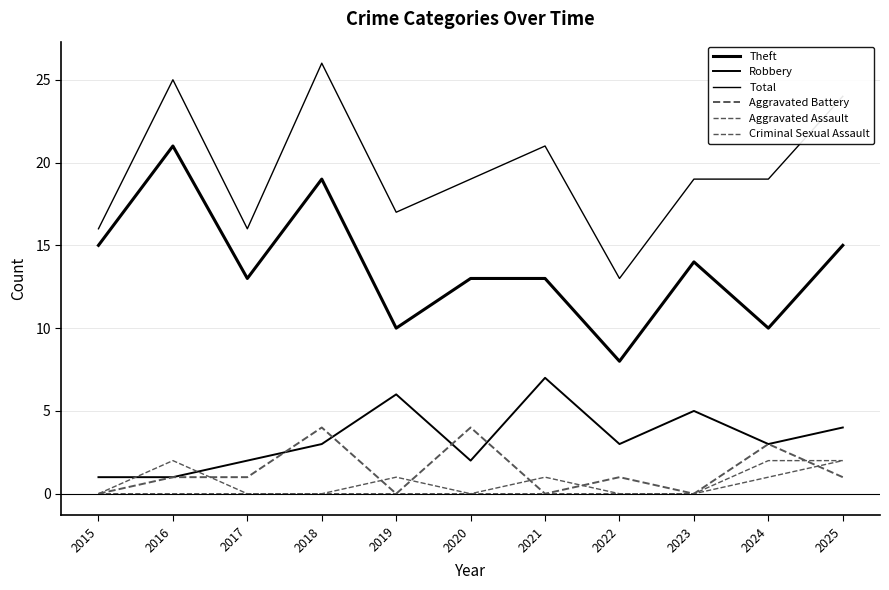

At which label is Aggravated Assault closest to 1?

2019